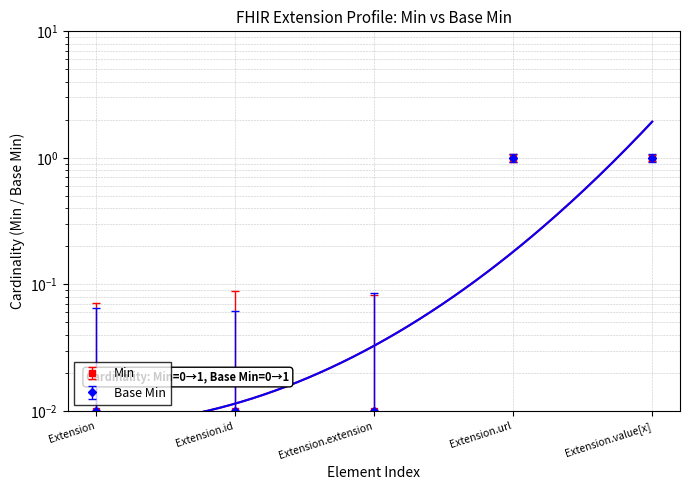

Between Extension.id and Extension.url, which is larger?

Extension.url